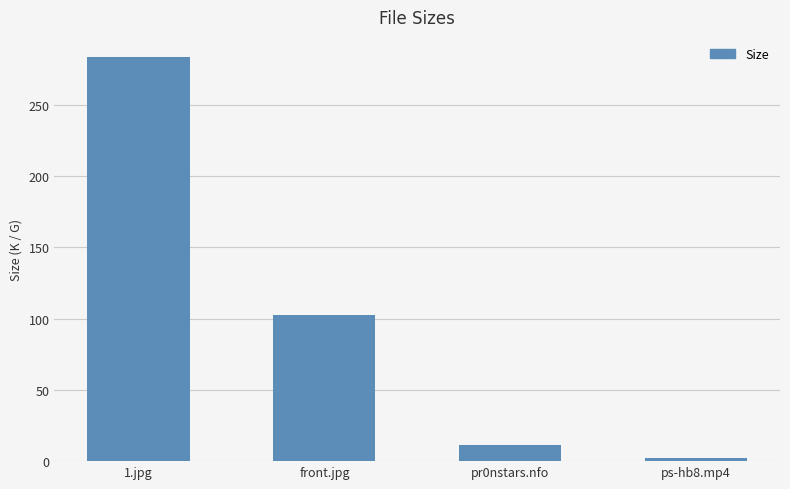

Does the chart contain any negative values?

No